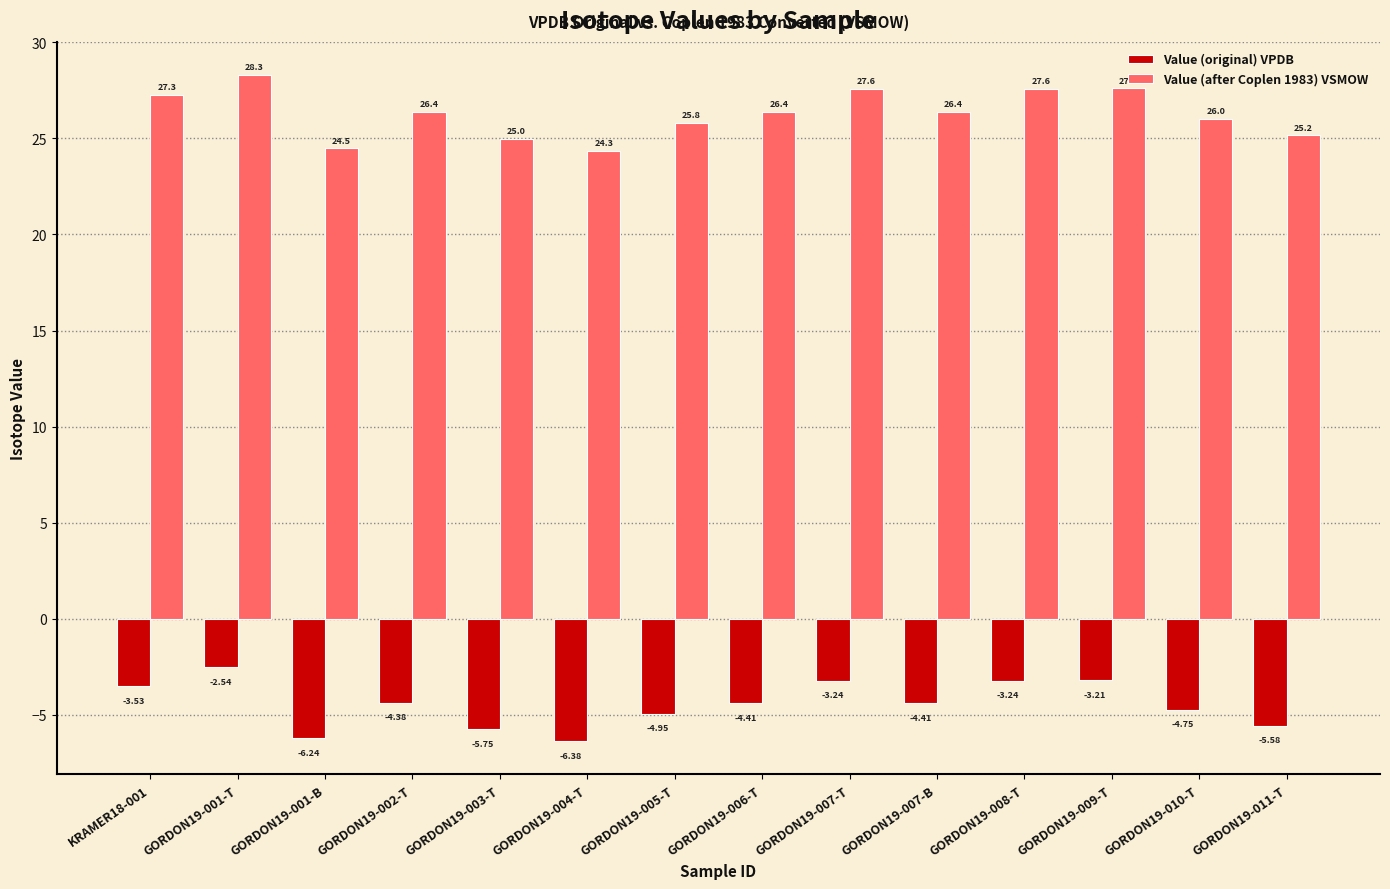

Which series has the widest spread of values?

Value (after Coplen 1983) VSMOW